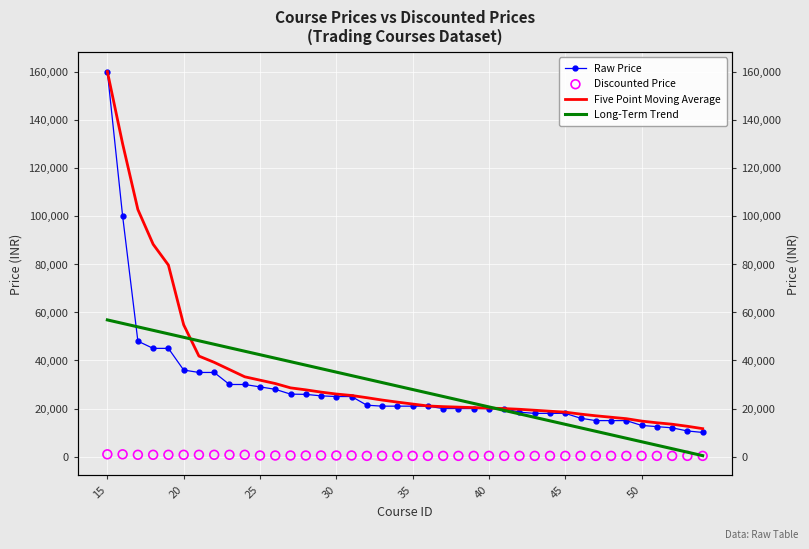

Which series has the largest total across all categories?

Five Point Moving Average